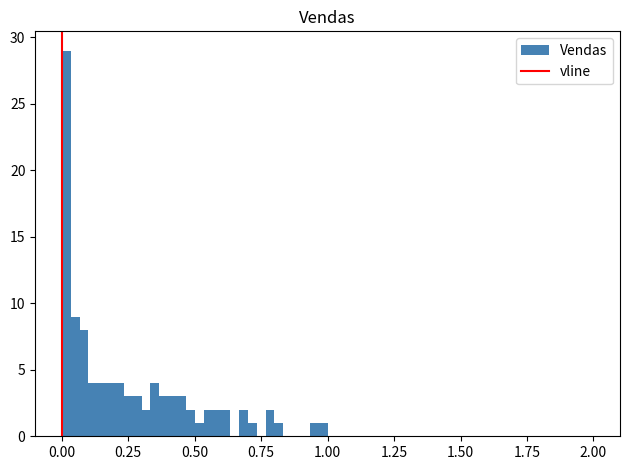

Around what value on the x-axis is the tallest bar? Give the approximate position of its centre, as read against the axis.

0.00